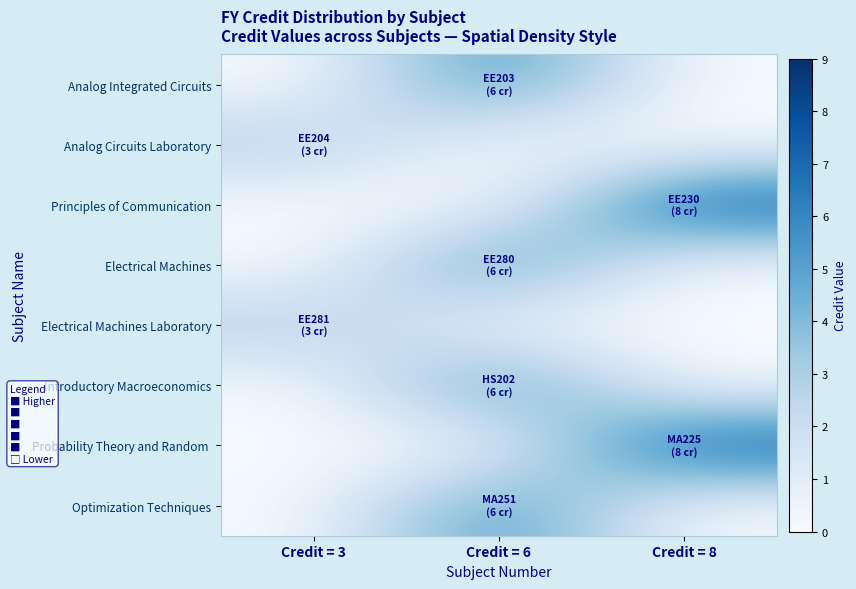

Rank the series by their maximum value, from highest to lowest.

Principles of Communication, Probability Theory and Random, Analog Integrated Circuits, Electrical Machines, Introductory Macroeconomics, Optimization Techniques, Analog Circuits Laboratory, Electrical Machines Laboratory